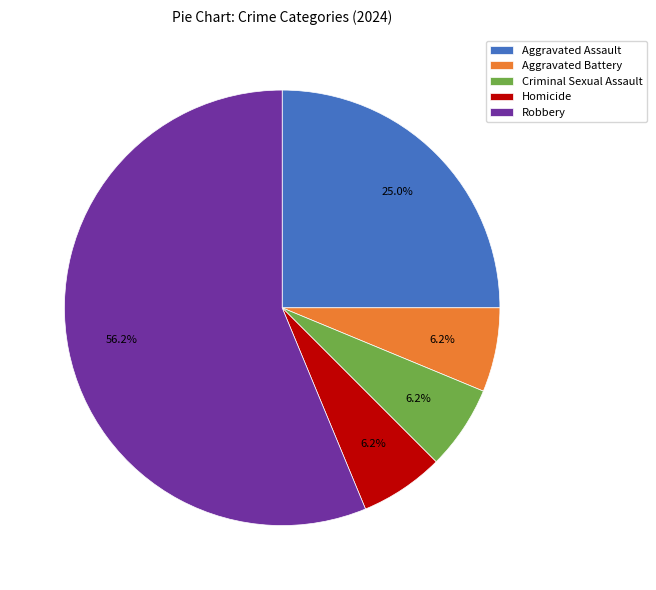

How many slices are in this pie chart?

5